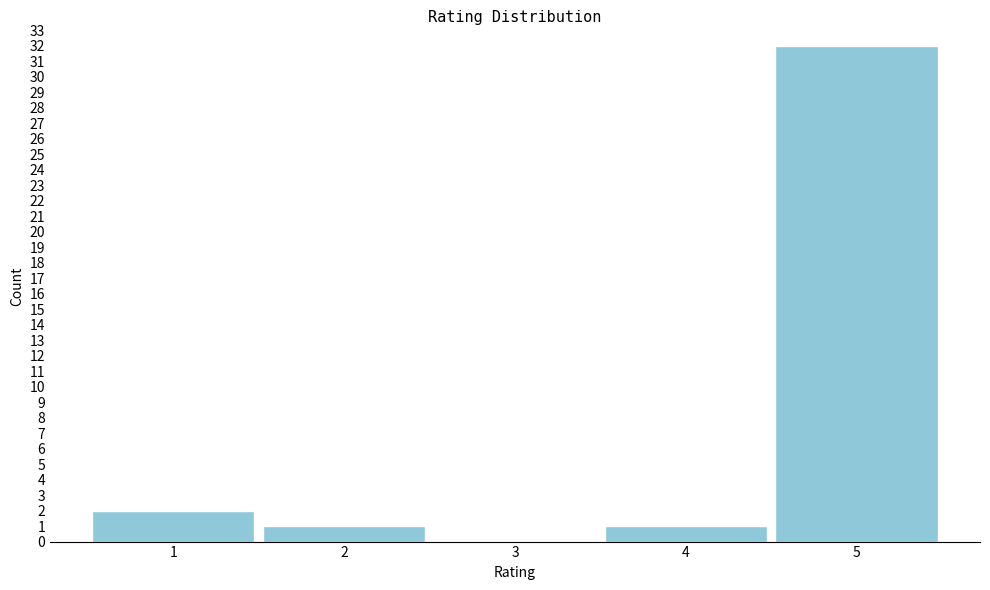

Reading left to right, extract all data points from this chart.

1=2	2=1	3=0	4=1	5=32